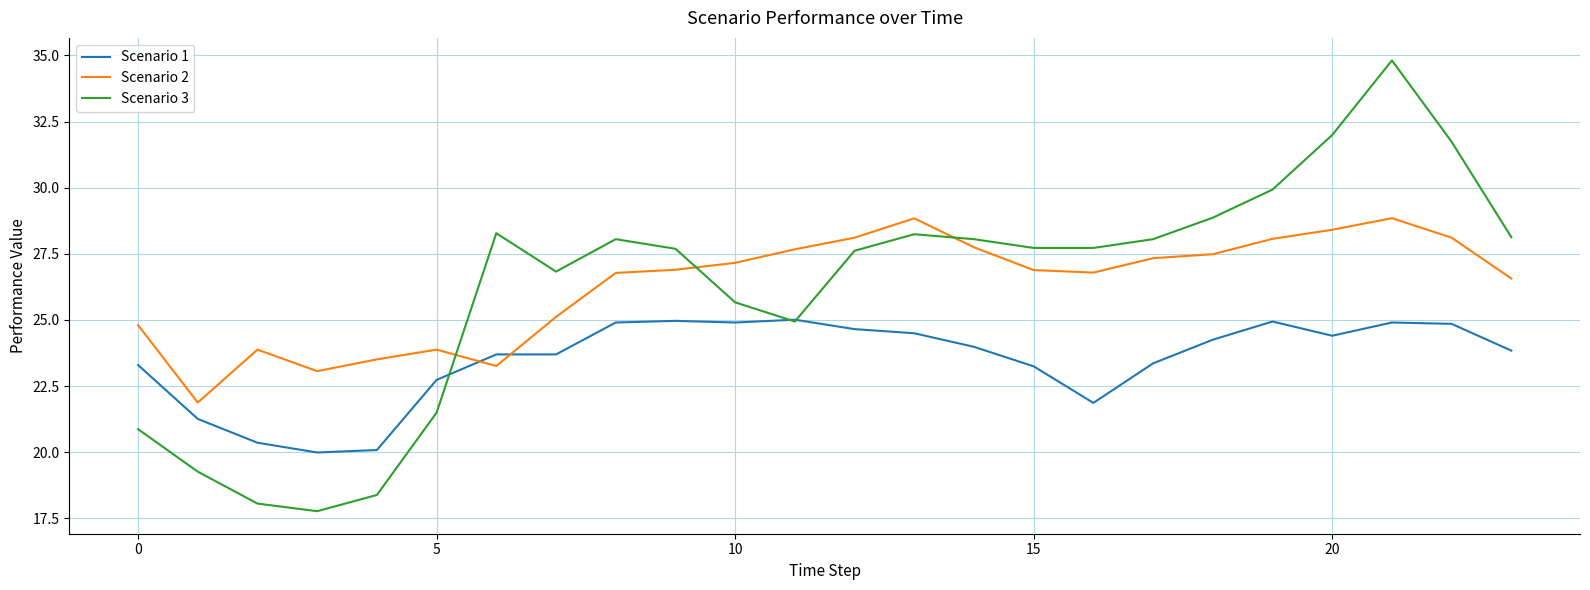

Which series has the largest range (max minus min)?

Scenario 3